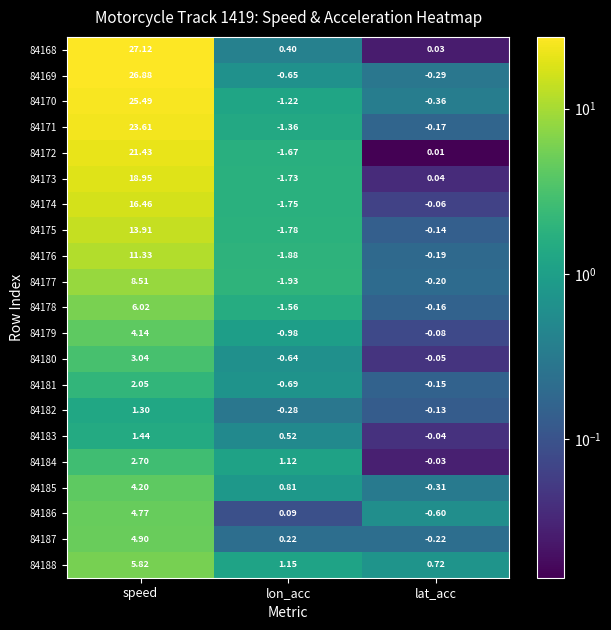

Count the number of categories in the chart.

3